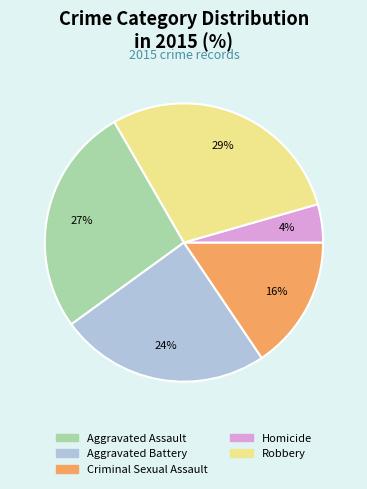

Between Robbery and Aggravated Assault, which is larger?

Robbery